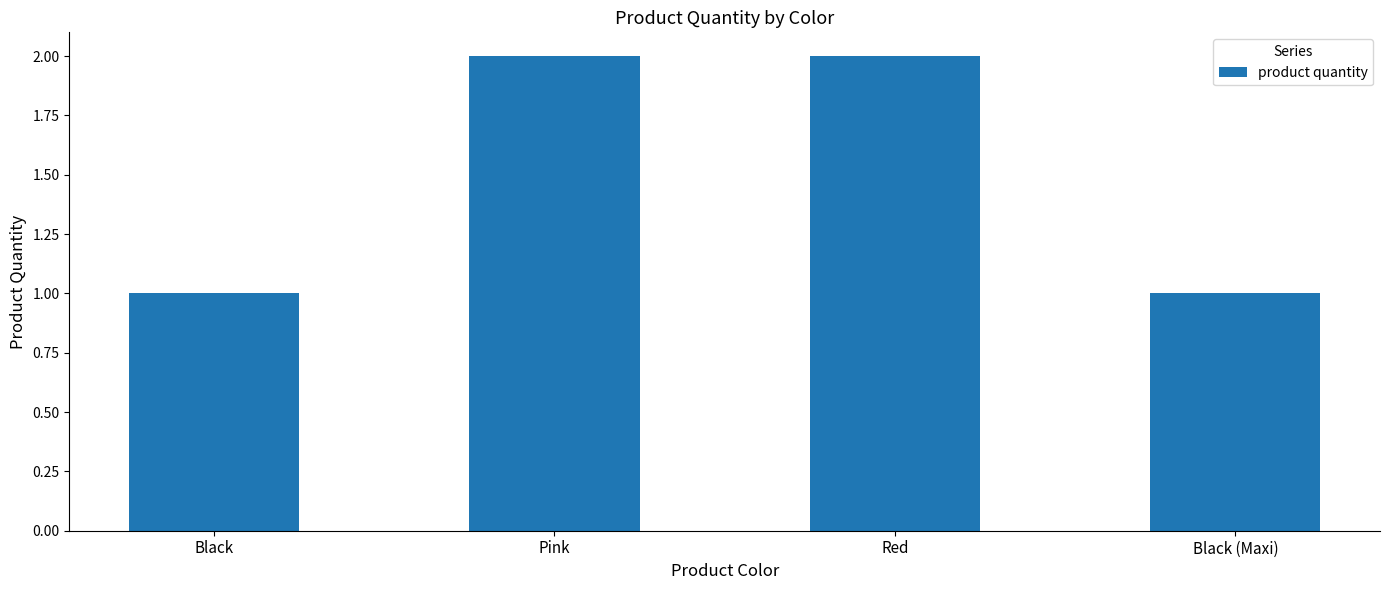

The value at Pink is 3. True or false?

False